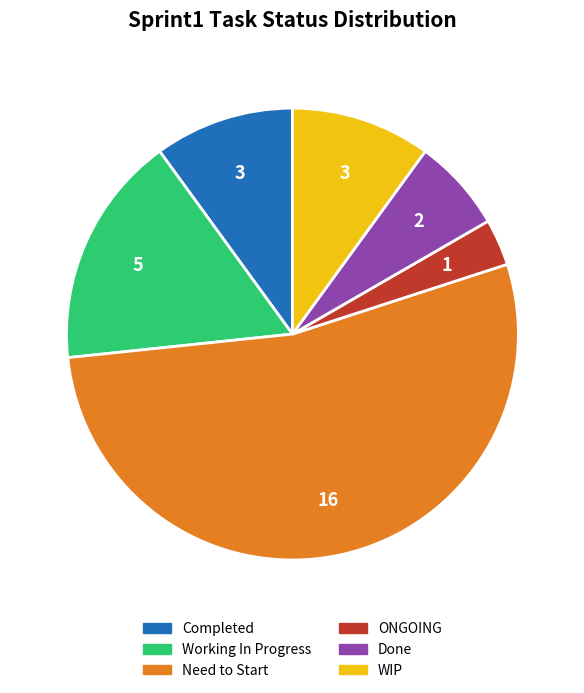

Which category accounts for the majority?

Need to Start